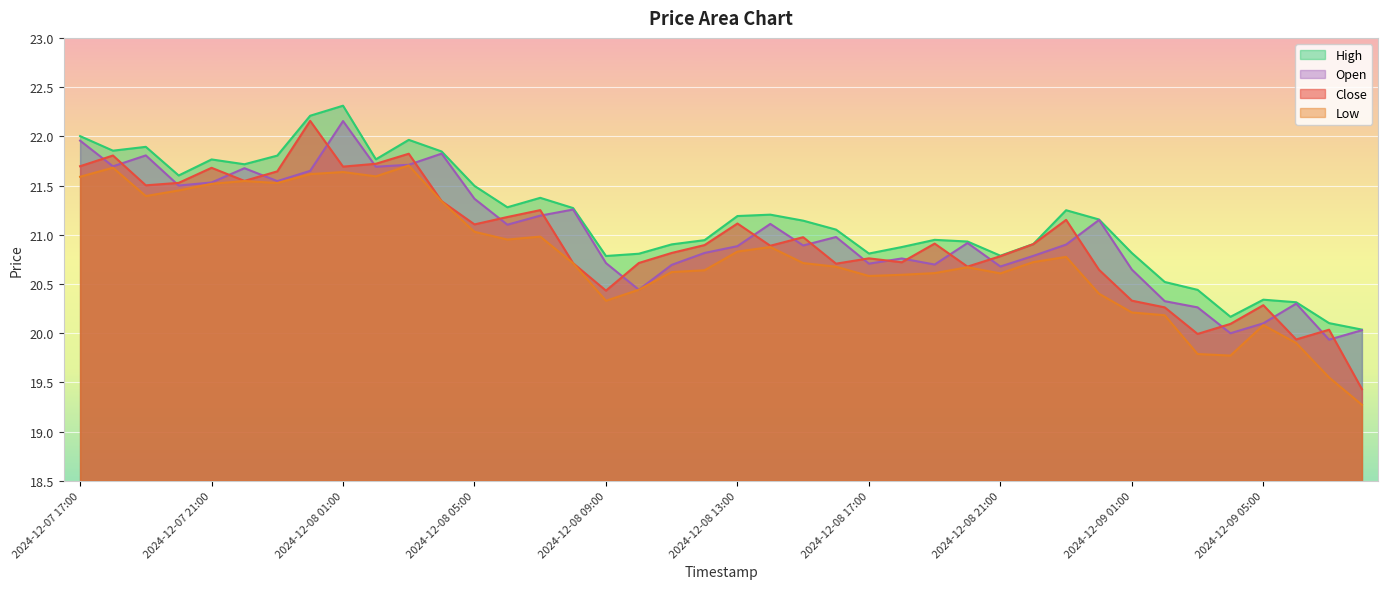

Reading left to right, transcribe all the data shown in this chart.

Close: 2024-12-07 17:00=21.7	2024-12-07 18:00=21.8	2024-12-07 19:00=21.5	2024-12-07 20:00=21.5	2024-12-07 21:00=21.7	2024-12-07 22:00=21.5	2024-12-07 23:00=21.6	2024-12-08 00:00=22.2	2024-12-08 01:00=21.7	2024-12-08 02:00=21.7	2024-12-08 03:00=21.8	2024-12-08 04:00=21.3	2024-12-08 05:00=21.1	2024-12-08 06:00=21.2	2024-12-08 07:00=21.2	2024-12-08 08:00=20.7	2024-12-08 09:00=20.4	2024-12-08 10:00=20.7	2024-12-08 11:00=20.8	2024-12-08 12:00=20.9	2024-12-08 13:00=21.1	2024-12-08 14:00=20.9	2024-12-08 15:00=21.0	2024-12-08 16:00=20.7	2024-12-08 17:00=20.8	2024-12-08 18:00=20.7	2024-12-08 19:00=20.9	2024-12-08 20:00=20.7	2024-12-08 21:00=20.8	2024-12-08 22:00=20.9	2024-12-08 23:00=21.2	2024-12-09 00:00=20.6	2024-12-09 01:00=20.3	2024-12-09 02:00=20.3	2024-12-09 03:00=20.0	2024-12-09 04:00=20.1	2024-12-09 05:00=20.3	2024-12-09 06:00=19.9	2024-12-09 07:00=20.0	2024-12-09 08:00=19.4
High: 2024-12-07 17:00=22.0	2024-12-07 18:00=21.9	2024-12-07 19:00=21.9	2024-12-07 20:00=21.6	2024-12-07 21:00=21.8	2024-12-07 22:00=21.7	2024-12-07 23:00=21.8	2024-12-08 00:00=22.2	2024-12-08 01:00=22.3	2024-12-08 02:00=21.8	2024-12-08 03:00=22.0	2024-12-08 04:00=21.8	2024-12-08 05:00=21.5	2024-12-08 06:00=21.3	2024-12-08 07:00=21.4	2024-12-08 08:00=21.3	2024-12-08 09:00=20.8	2024-12-08 10:00=20.8	2024-12-08 11:00=20.9	2024-12-08 12:00=20.9	2024-12-08 13:00=21.2	2024-12-08 14:00=21.2	2024-12-08 15:00=21.1	2024-12-08 16:00=21.1	2024-12-08 17:00=20.8	2024-12-08 18:00=20.9	2024-12-08 19:00=20.9	2024-12-08 20:00=20.9	2024-12-08 21:00=20.8	2024-12-08 22:00=20.9	2024-12-08 23:00=21.2	2024-12-09 00:00=21.2	2024-12-09 01:00=20.8	2024-12-09 02:00=20.5	2024-12-09 03:00=20.4	2024-12-09 04:00=20.2	2024-12-09 05:00=20.3	2024-12-09 06:00=20.3	2024-12-09 07:00=20.1	2024-12-09 08:00=20.0
Low: 2024-12-07 17:00=21.6	2024-12-07 18:00=21.7	2024-12-07 19:00=21.4	2024-12-07 20:00=21.4	2024-12-07 21:00=21.5	2024-12-07 22:00=21.5	2024-12-07 23:00=21.5	2024-12-08 00:00=21.6	2024-12-08 01:00=21.6	2024-12-08 02:00=21.6	2024-12-08 03:00=21.7	2024-12-08 04:00=21.3	2024-12-08 05:00=21.0	2024-12-08 06:00=21.0	2024-12-08 07:00=21.0	2024-12-08 08:00=20.7	2024-12-08 09:00=20.3	2024-12-08 10:00=20.4	2024-12-08 11:00=20.6	2024-12-08 12:00=20.6	2024-12-08 13:00=20.8	2024-12-08 14:00=20.9	2024-12-08 15:00=20.7	2024-12-08 16:00=20.7	2024-12-08 17:00=20.6	2024-12-08 18:00=20.6	2024-12-08 19:00=20.6	2024-12-08 20:00=20.7	2024-12-08 21:00=20.6	2024-12-08 22:00=20.7	2024-12-08 23:00=20.8	2024-12-09 00:00=20.4	2024-12-09 01:00=20.2	2024-12-09 02:00=20.2	2024-12-09 03:00=19.8	2024-12-09 04:00=19.8	2024-12-09 05:00=20.1	2024-12-09 06:00=19.9	2024-12-09 07:00=19.6	2024-12-09 08:00=19.3
Open: 2024-12-07 17:00=22.0	2024-12-07 18:00=21.7	2024-12-07 19:00=21.8	2024-12-07 20:00=21.5	2024-12-07 21:00=21.5	2024-12-07 22:00=21.7	2024-12-07 23:00=21.5	2024-12-08 00:00=21.6	2024-12-08 01:00=22.2	2024-12-08 02:00=21.7	2024-12-08 03:00=21.7	2024-12-08 04:00=21.8	2024-12-08 05:00=21.4	2024-12-08 06:00=21.1	2024-12-08 07:00=21.2	2024-12-08 08:00=21.3	2024-12-08 09:00=20.7	2024-12-08 10:00=20.4	2024-12-08 11:00=20.7	2024-12-08 12:00=20.8	2024-12-08 13:00=20.9	2024-12-08 14:00=21.1	2024-12-08 15:00=20.9	2024-12-08 16:00=21.0	2024-12-08 17:00=20.7	2024-12-08 18:00=20.8	2024-12-08 19:00=20.7	2024-12-08 20:00=20.9	2024-12-08 21:00=20.7	2024-12-08 22:00=20.8	2024-12-08 23:00=20.9	2024-12-09 00:00=21.1	2024-12-09 01:00=20.6	2024-12-09 02:00=20.3	2024-12-09 03:00=20.3	2024-12-09 04:00=20.0	2024-12-09 05:00=20.1	2024-12-09 06:00=20.3	2024-12-09 07:00=19.9	2024-12-09 08:00=20.0